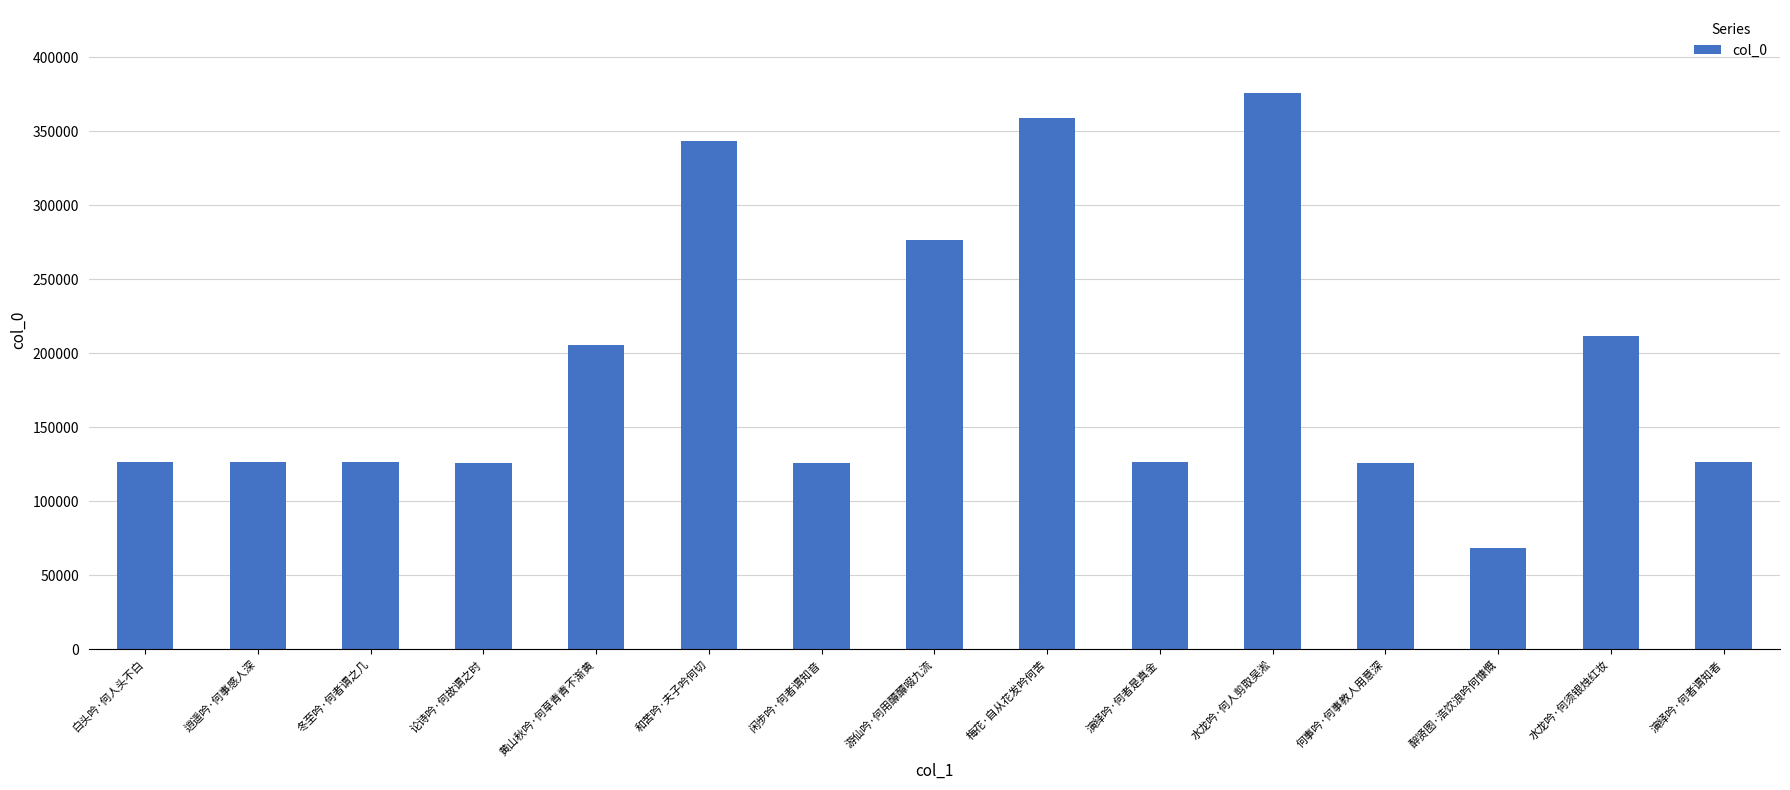

What is the difference between the values at 水龙吟·何须银烛红妆 and 和苦吟·夫子吟何切?

131581